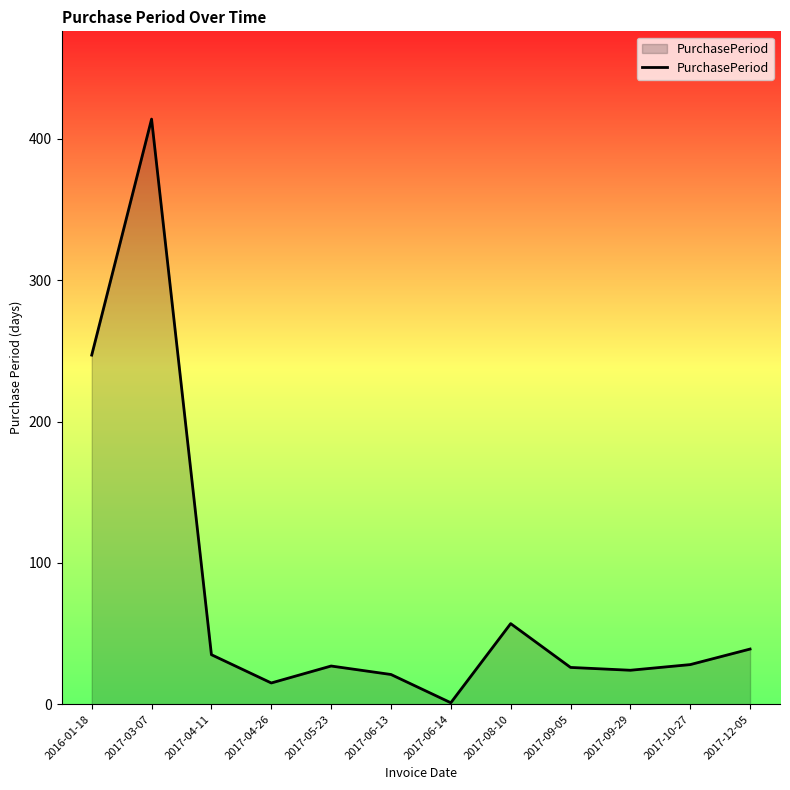

Is it true that the value at 2017-03-07 is 697?

False